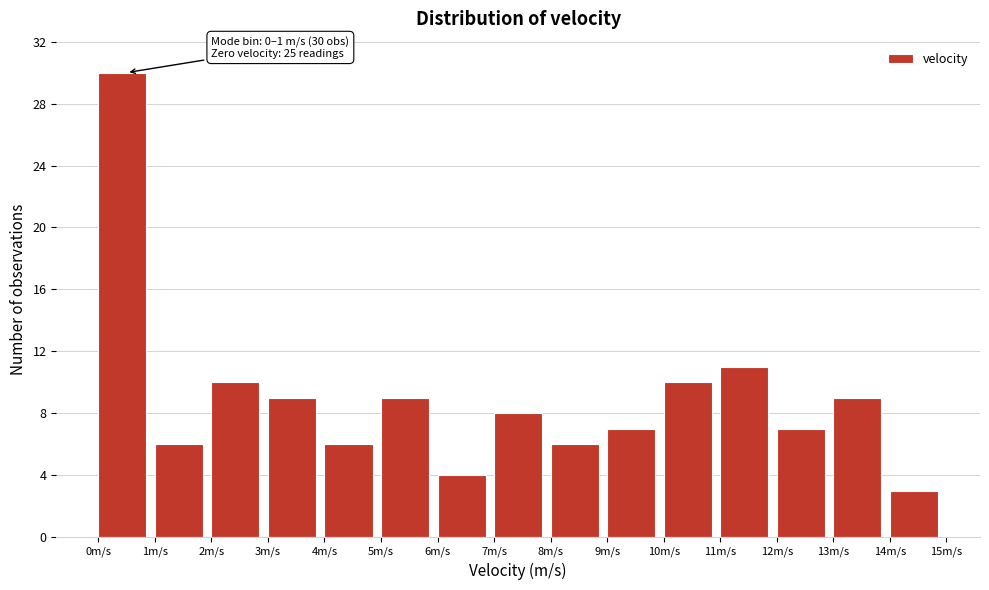

Over which range of the x-axis is the bar tallest?

0 to 1